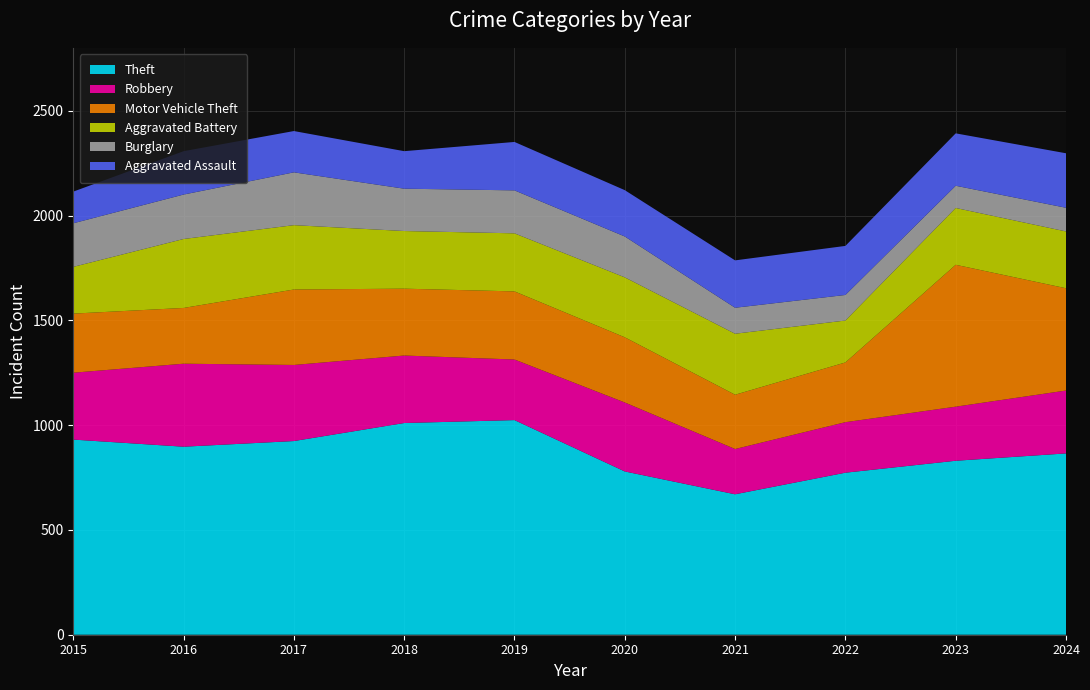

Reading right to left, transcribe all the data shown in this chart.

Theft: 865	830	773	670	779	1024	1010	924	897	931
Robbery: 300	258	241	216	329	289	322	363	396	319
Motor Vehicle Theft: 488	677	285	259	311	325	319	360	266	282
Aggravated Battery: 271	271	200	291	286	277	275	307	329	223
Burglary: 113	106	122	124	195	205	202	252	212	208
Aggravated Assault: 260	250	234	226	221	231	179	197	207	151